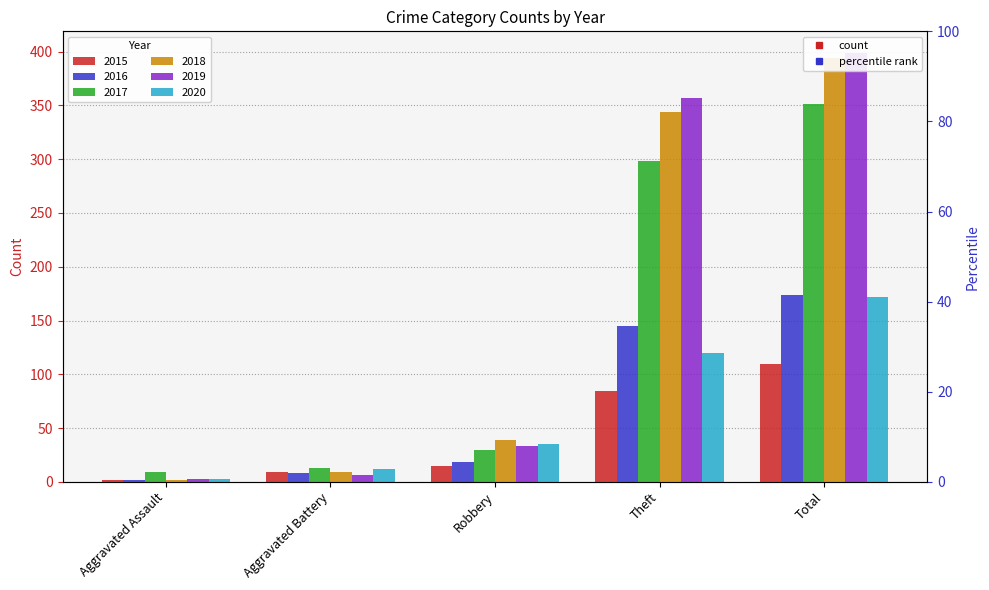

What is the average value of the 2020 series?

68